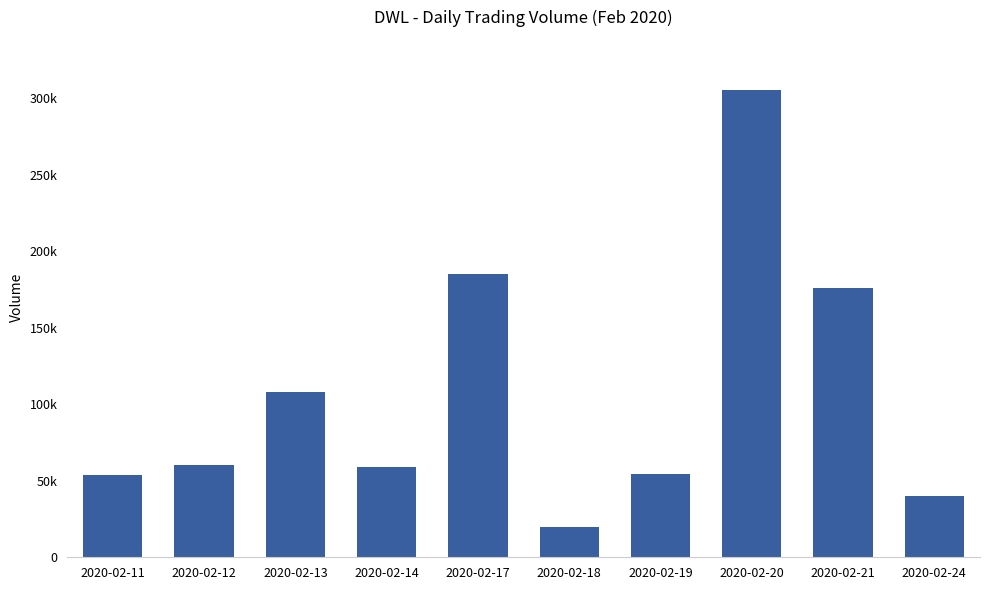

Does the chart contain any negative values?

No